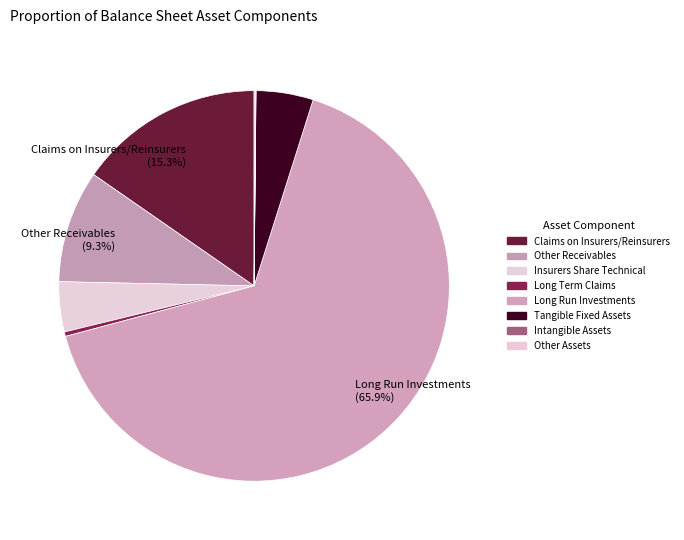

How many segments does this pie chart have?

8